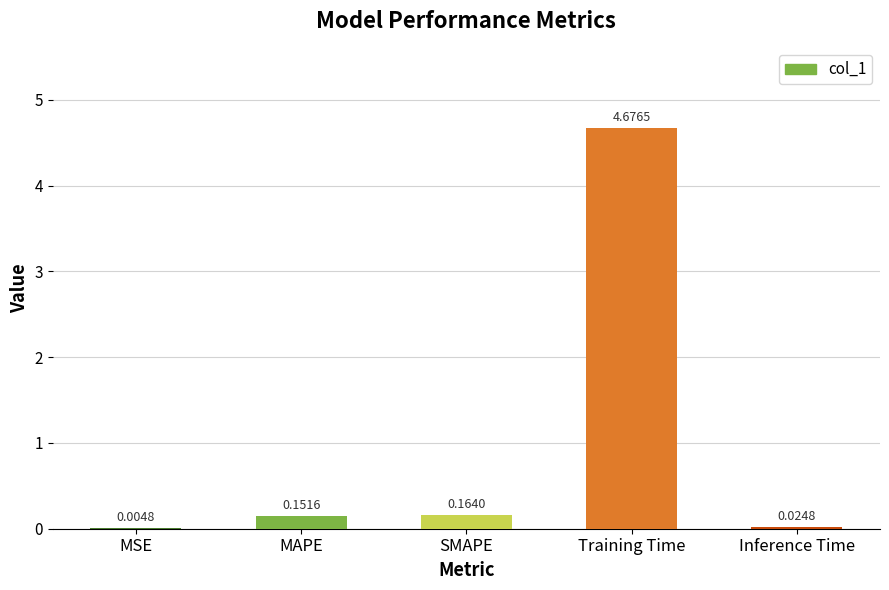

Where is the data nearest to the value 2?

SMAPE